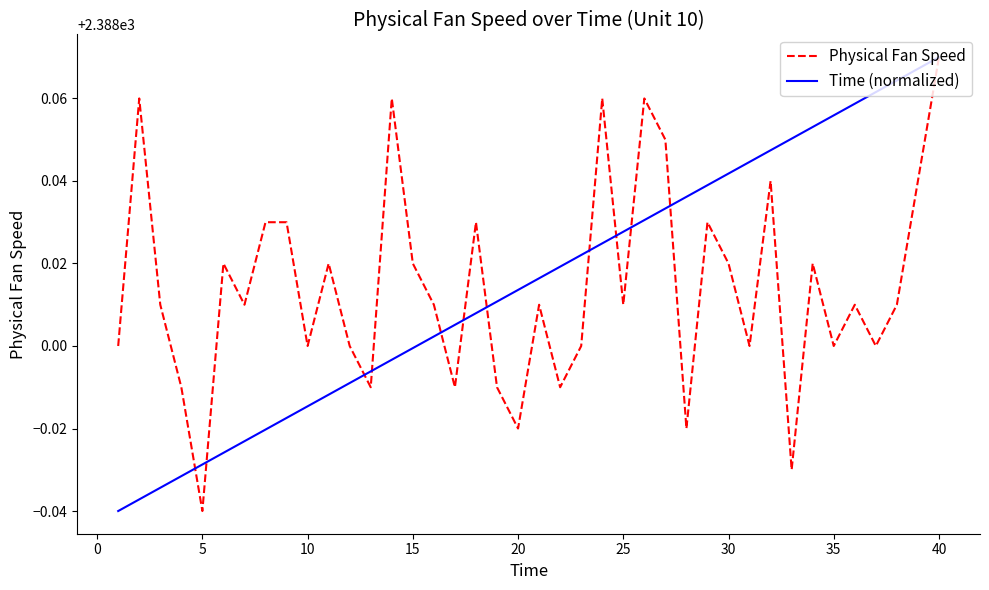

What are all the series names shown in the legend?

Physical Fan Speed, Time (normalized)